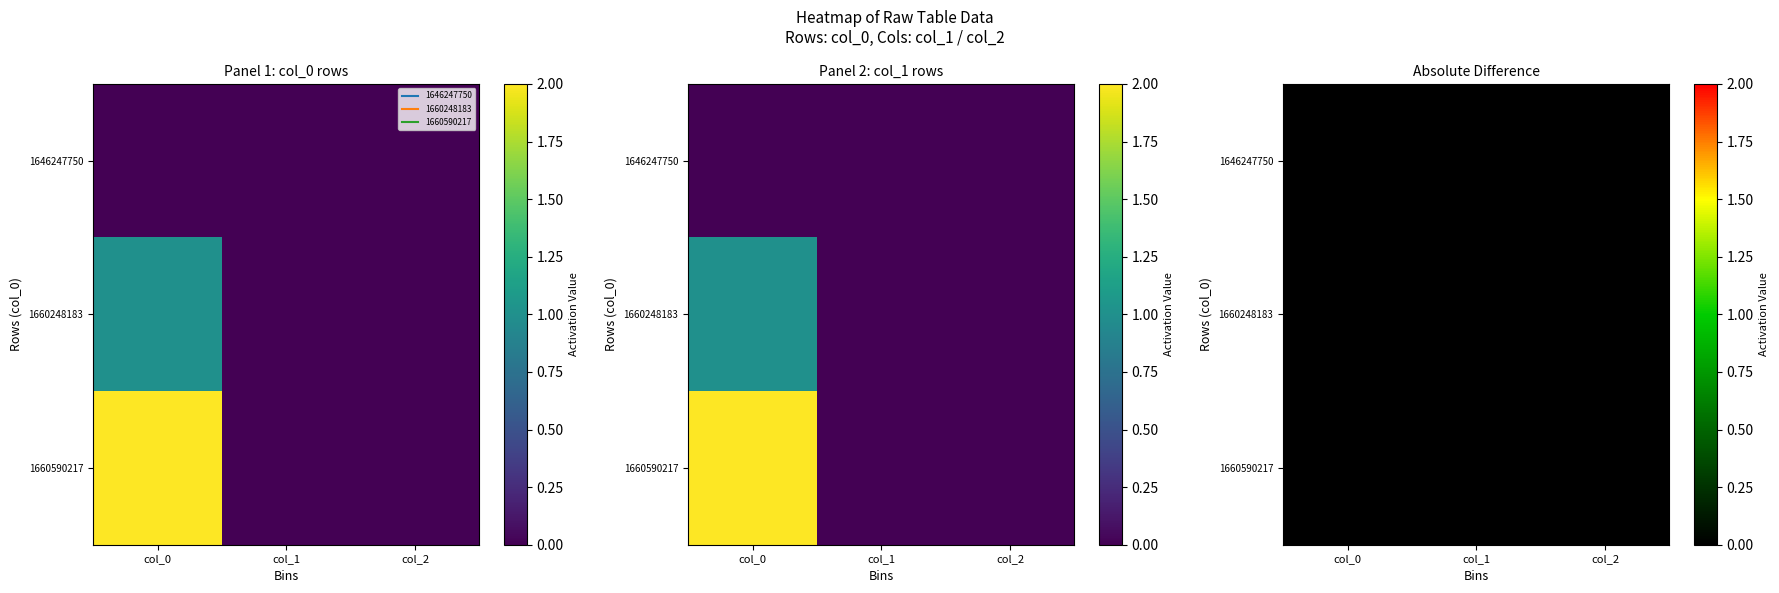

How many values in the 1660590217 series exceed 0?

1